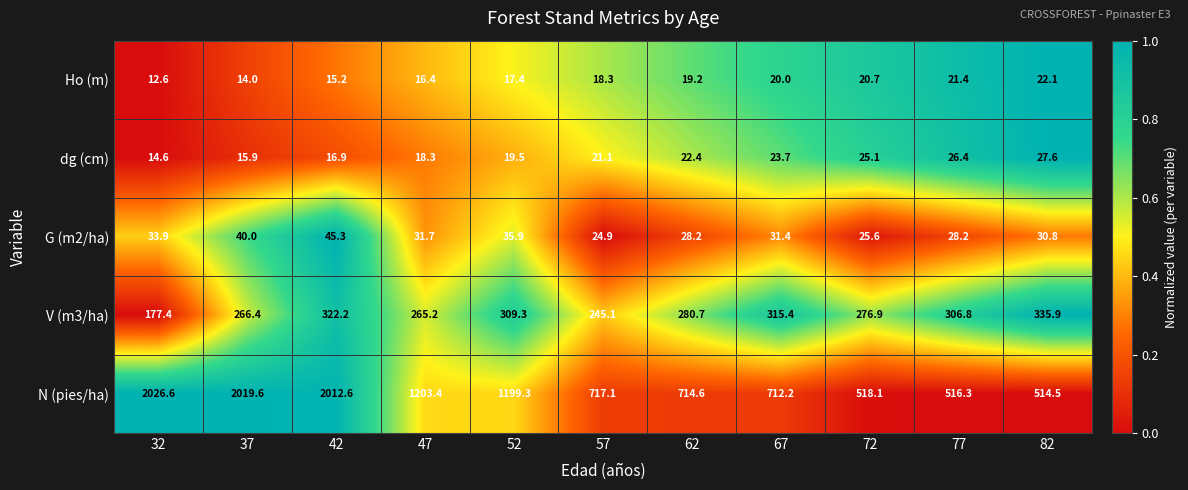

Which series has the widest spread of values?

N (pies/ha)